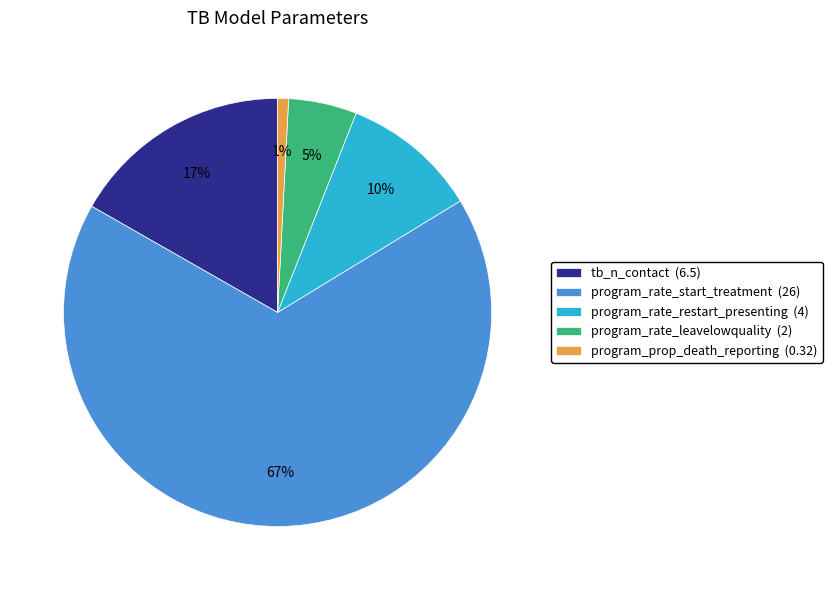

What is the ratio of the value at program_prop_death_reporting to the value at program_rate_leavelowquality?

0.2